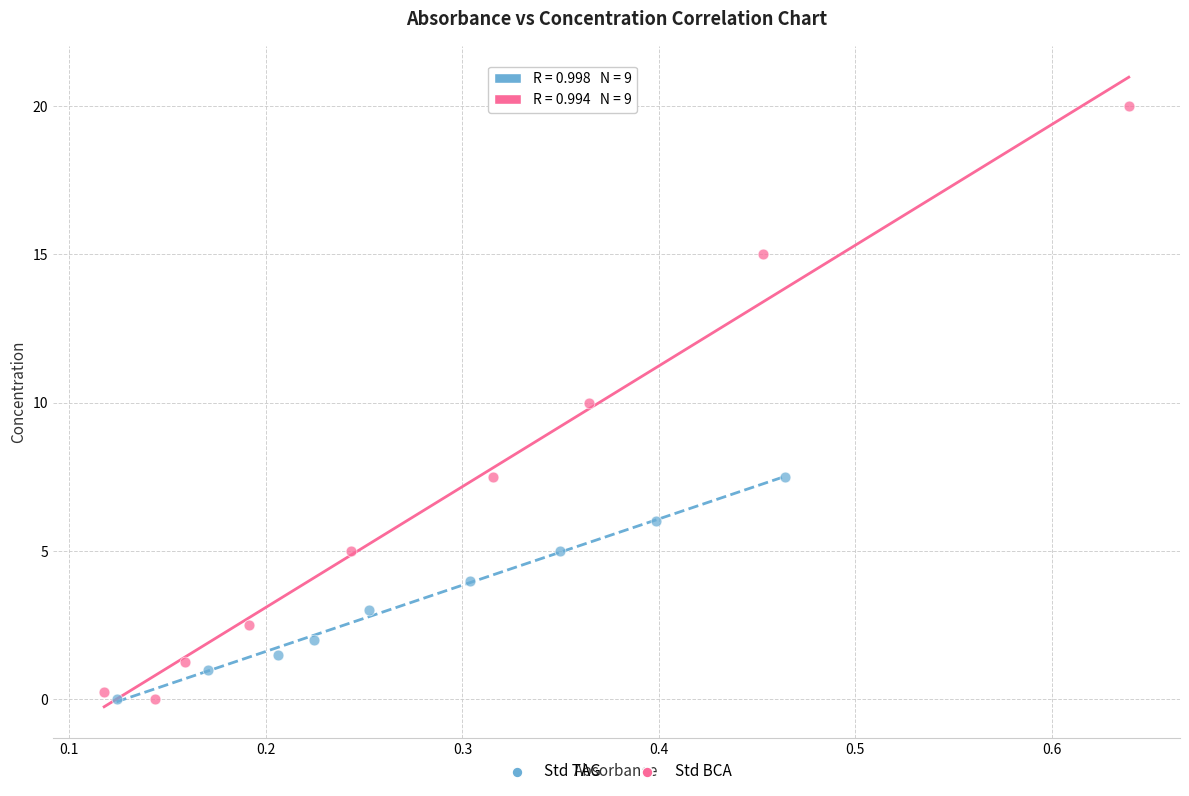

Which series has the widest spread of Y values?

Std BCA